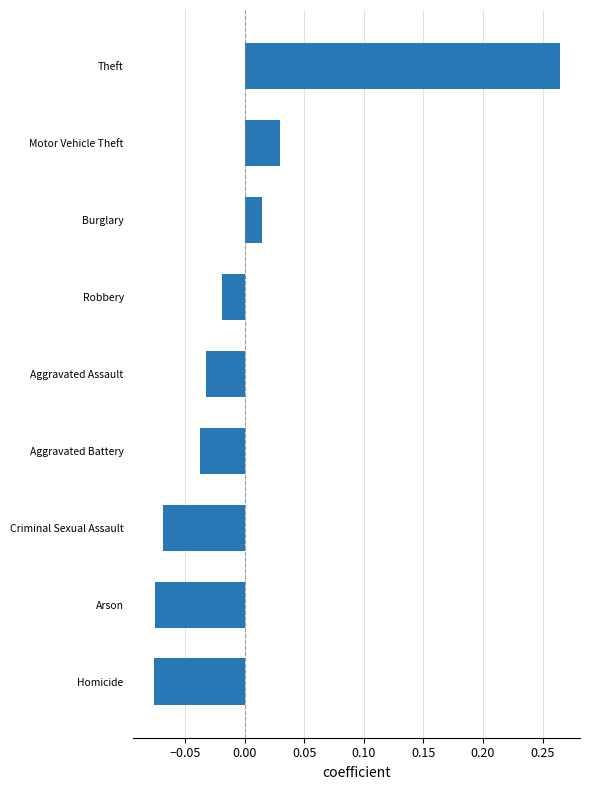

Which category has the highest value across all series?

Theft